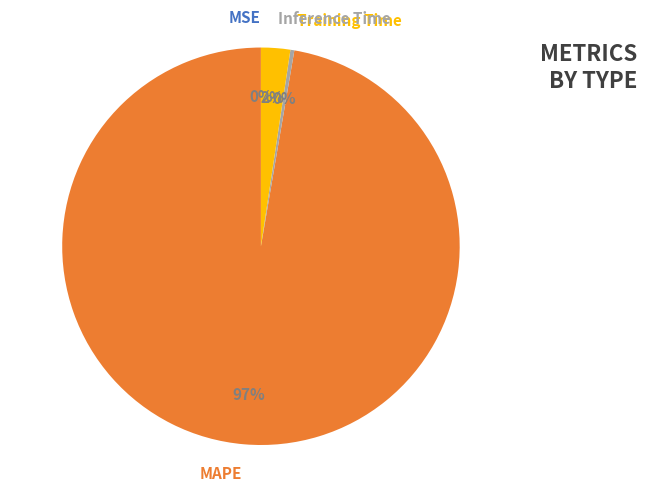

What percentage is the Inference Time slice, to the nearest percent?

2%